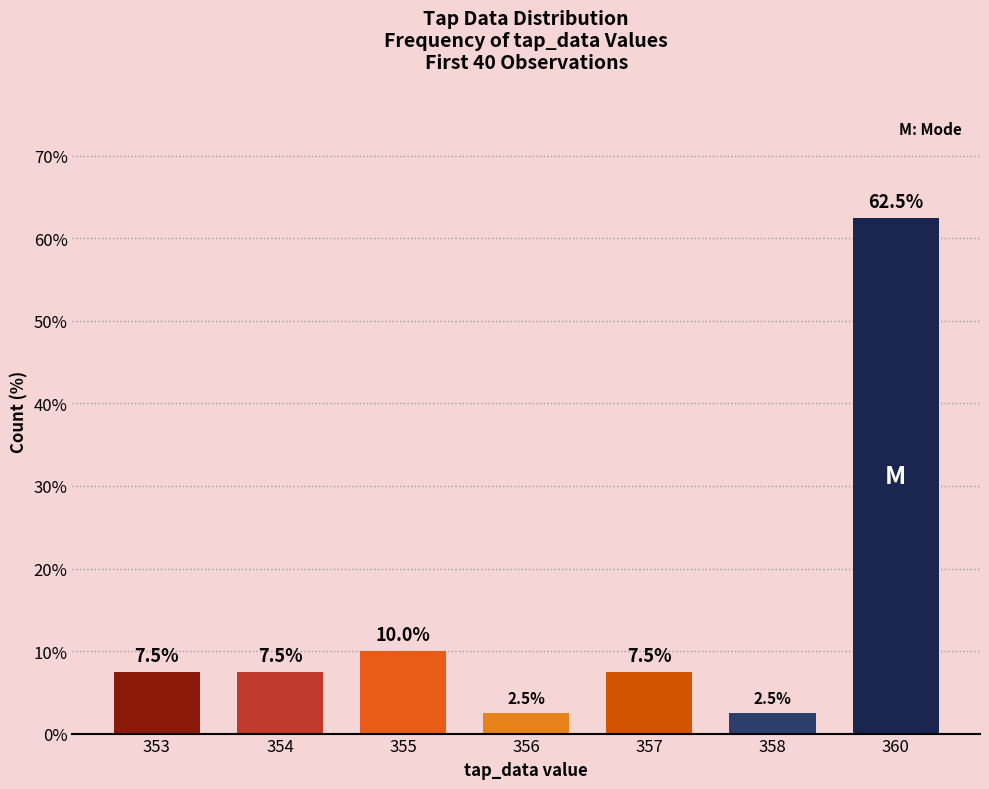

What is the maximum value shown in the chart?

62.5